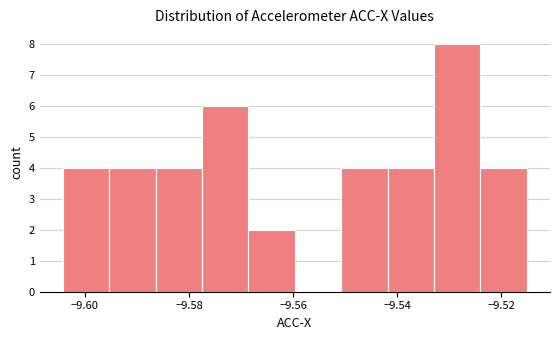

Reading left to right, transcribe this chart: for each bar, give the range it covers on the x-axis and its height. Neither the bar edges nor the heights are printed on the chart, so give them approximately, as read against the axes.

-9.604 to -9.596: 4
-9.596 to -9.586: 4
-9.586 to -9.578: 4
-9.578 to -9.568: 6
-9.568 to -9.560: 2
-9.560 to -9.550: 0
-9.550 to -9.542: 4
-9.542 to -9.532: 4
-9.532 to -9.524: 8
-9.524 to -9.516: 4